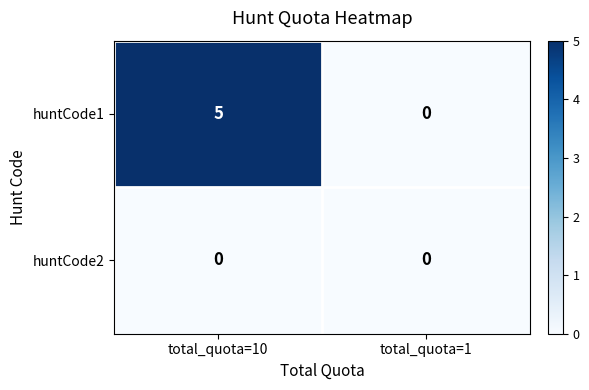

Rank the series by their maximum value, from lowest to highest.

huntCode2, huntCode1